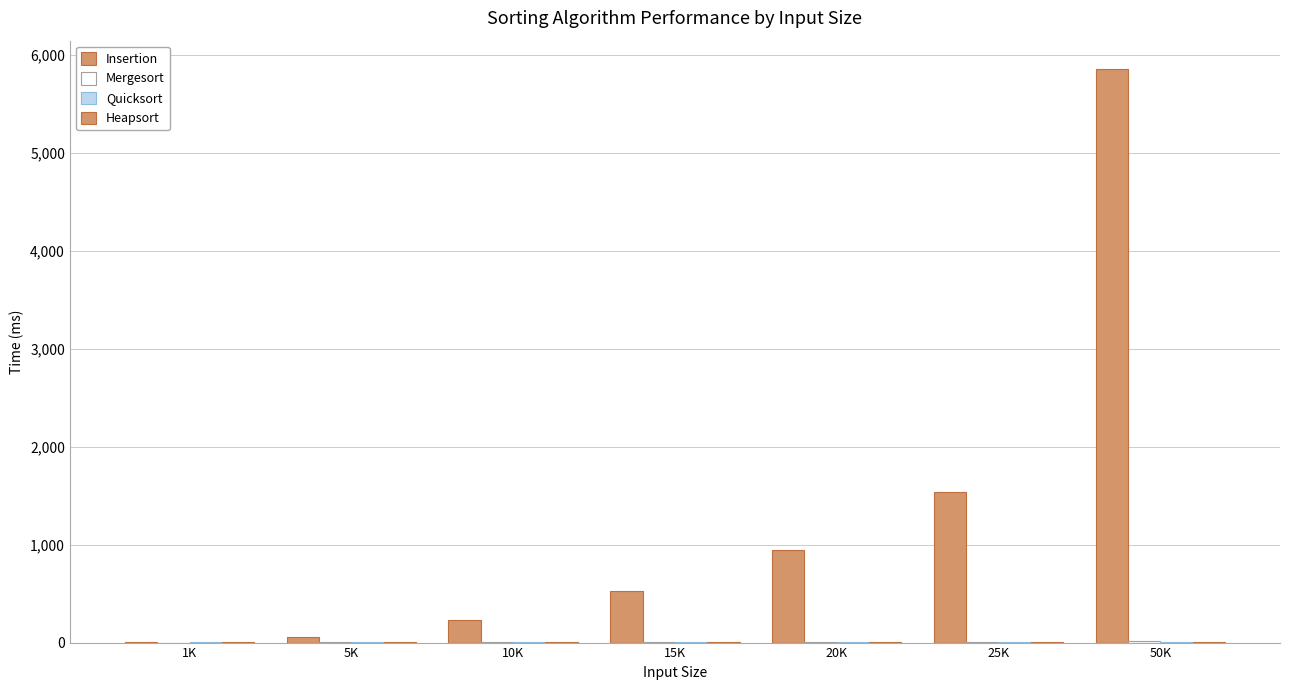

What is the value of the Heapsort bar at the 7th from the left?

9